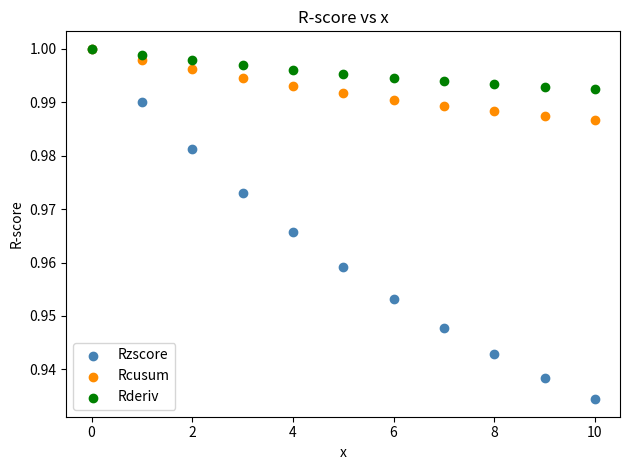

What are all the series names shown in the legend?

Rzscore, Rcusum, Rderiv